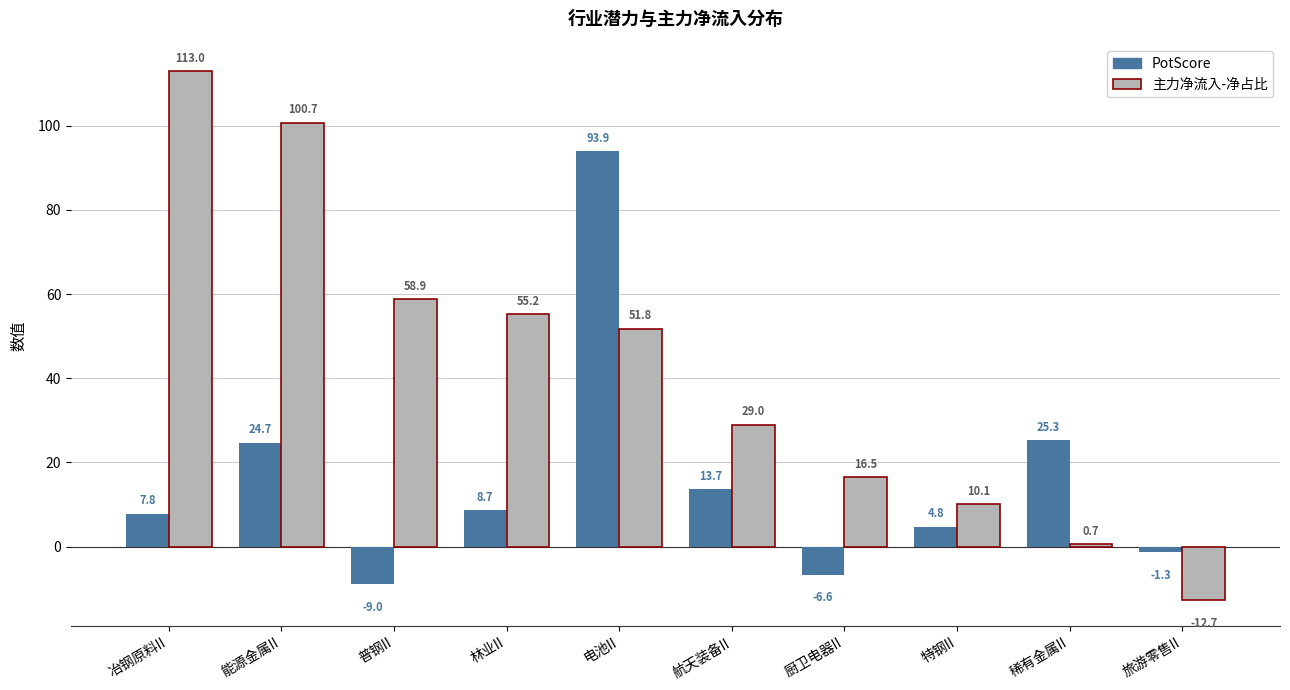

Between 冶钢原料II and 林业II, which series saw the biggest shift?

主力净流入-净占比